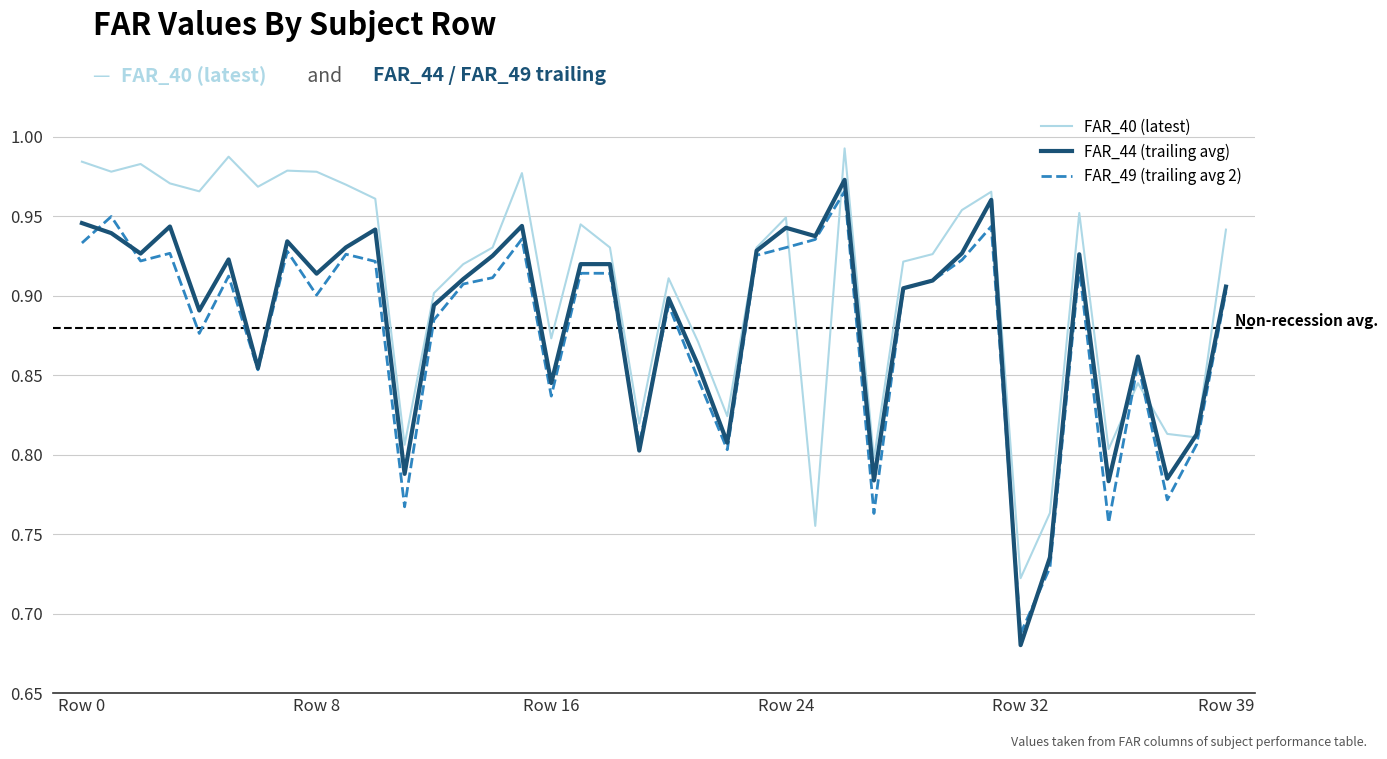

True or false: FAR_40 (latest) and FAR_49 (trailing avg 2) cross at least once.

True